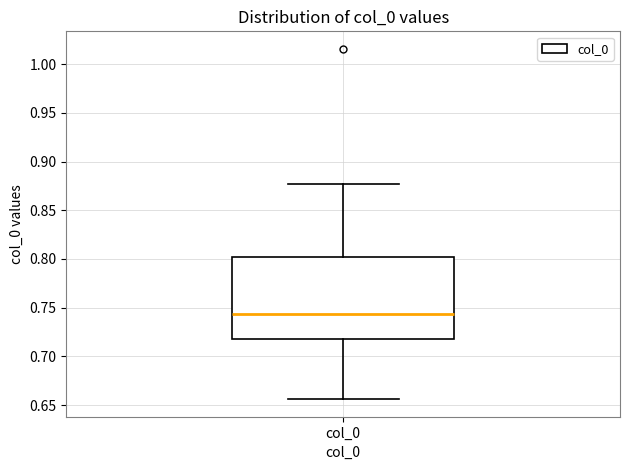

Where does the upper whisker of the box for col_0 end on the y-axis? The values are not printed on the chart, so give them approximately, as read against the axis.

0.875